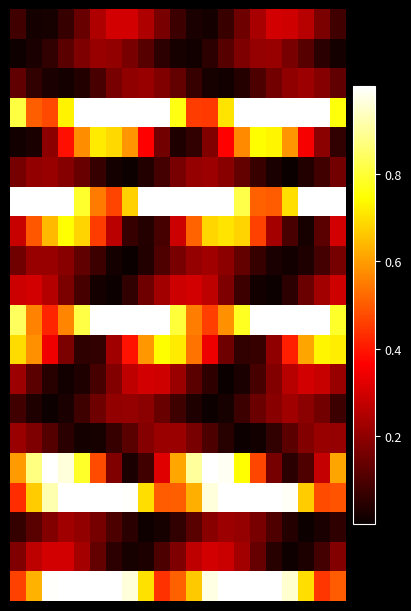

At which category does the chart reach its minimum across all series?

7